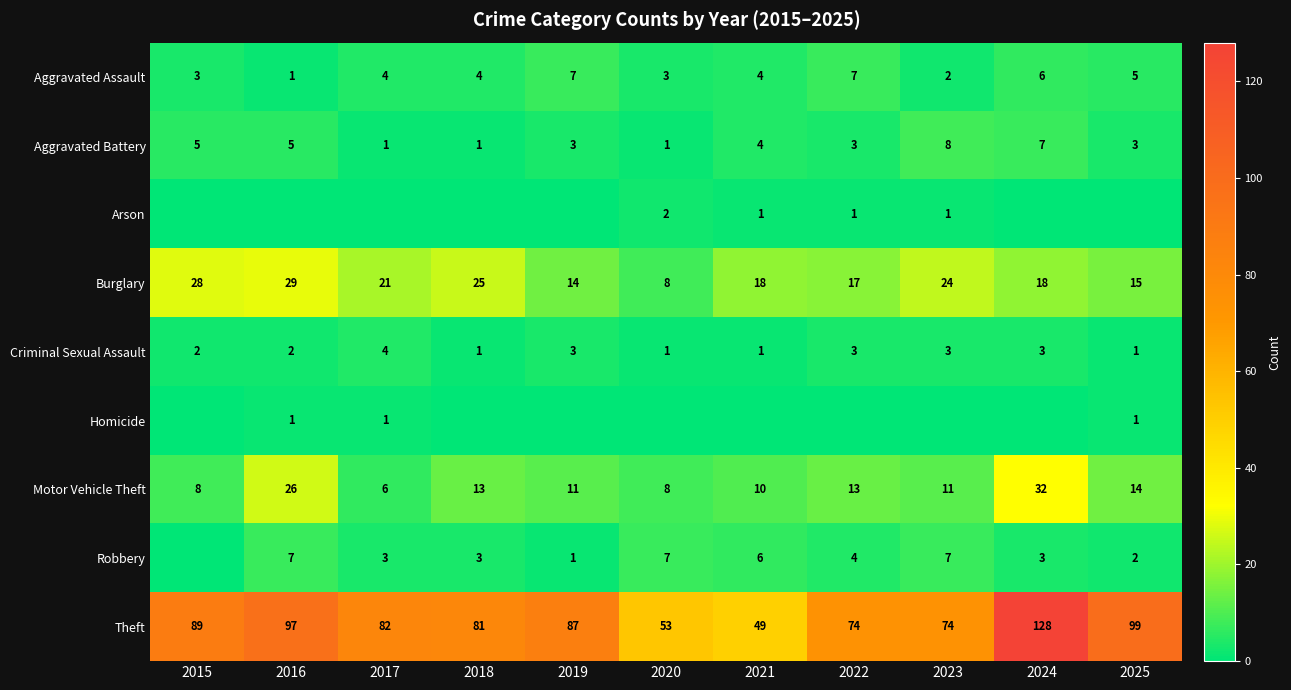

At which label is Aggravated Battery closest to 4?

2021